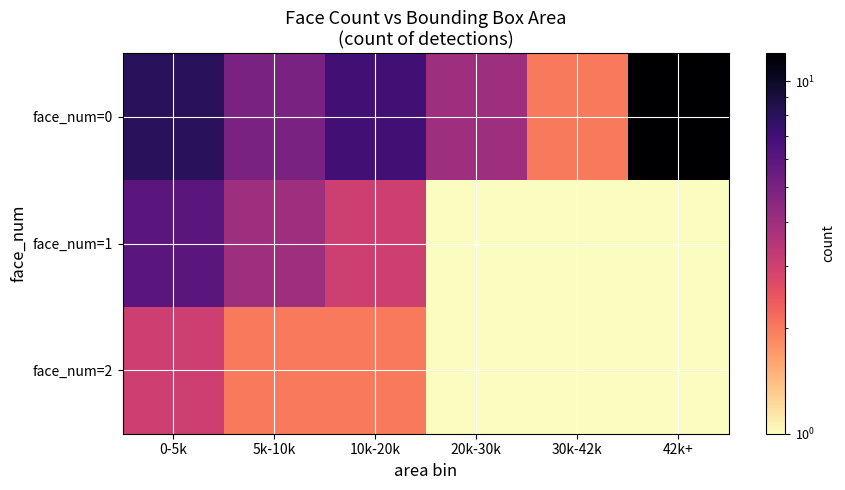

Rank the series by their maximum value, from highest to lowest.

face_num=0, face_num=1, face_num=2